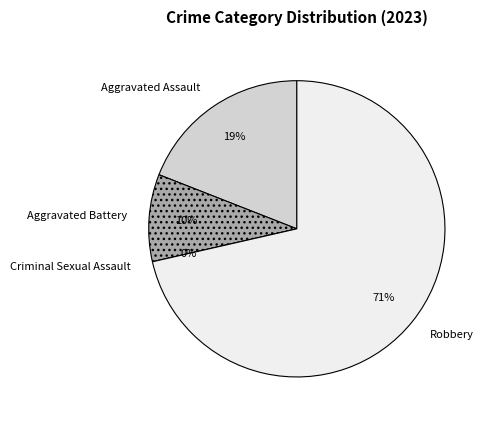

Which category has the smallest portion of the pie?

Criminal Sexual Assault